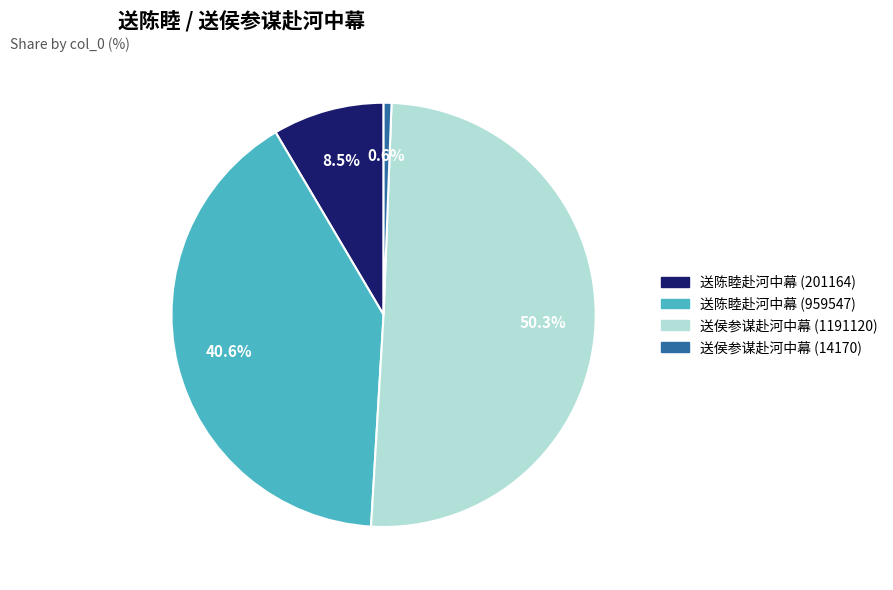

Do 送侯参谋赴河中幕 (1191120) and 送陈睦赴河中幕 (959547) together represent more than half of the pie?

Yes